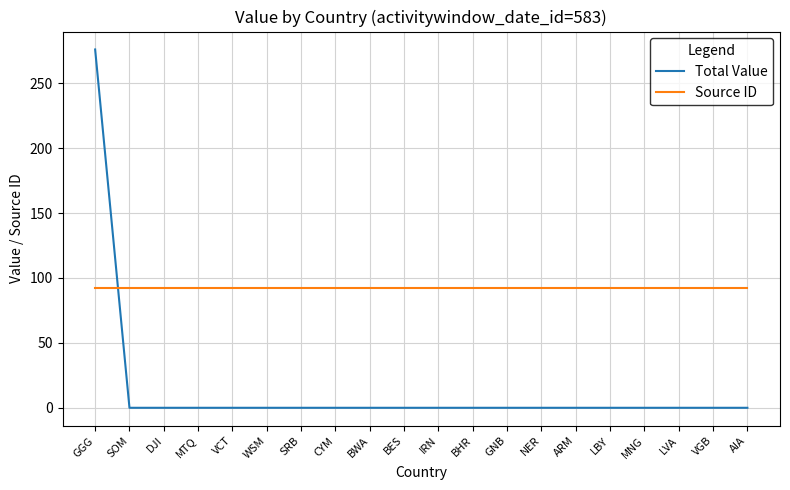

Does the chart display data point markers on the line(s)?

No